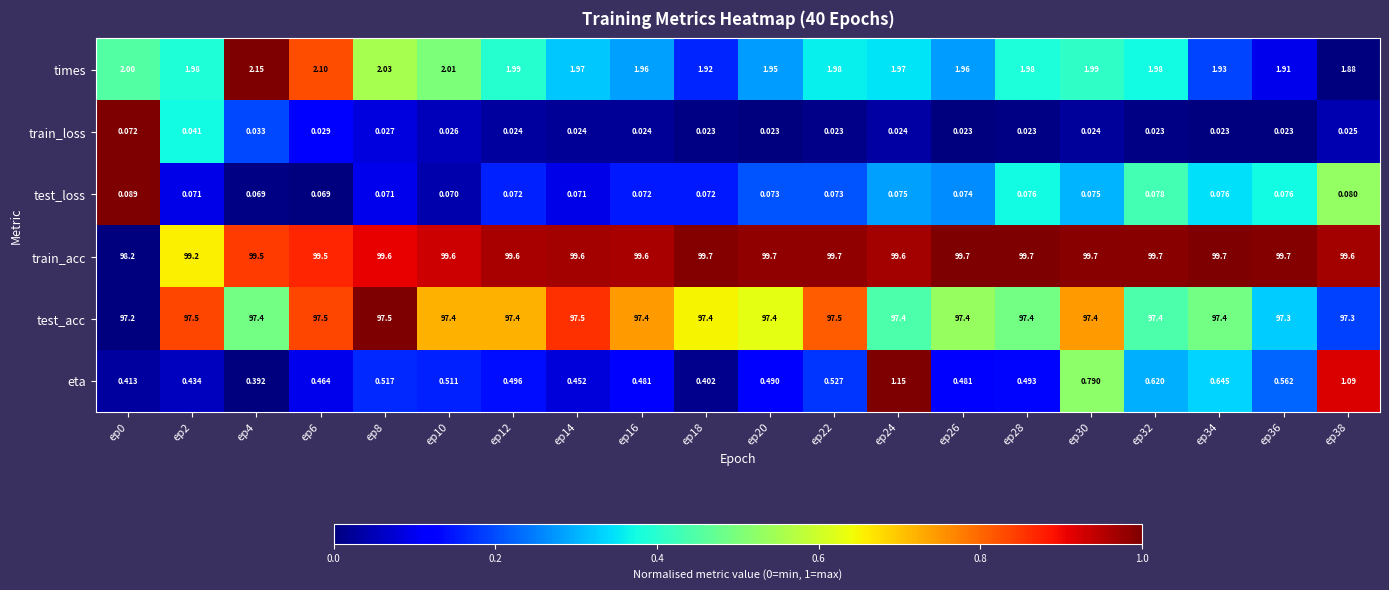

Which series changed the most between ep4 and ep22?

train_acc